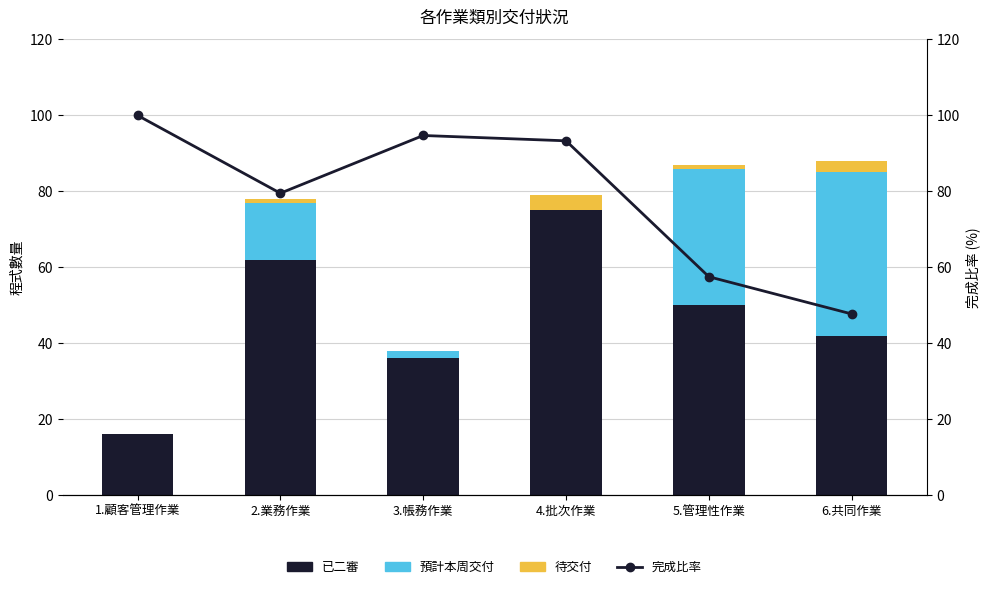

What is the value of the 完成比率 bar at the 5th from the left?

57.5